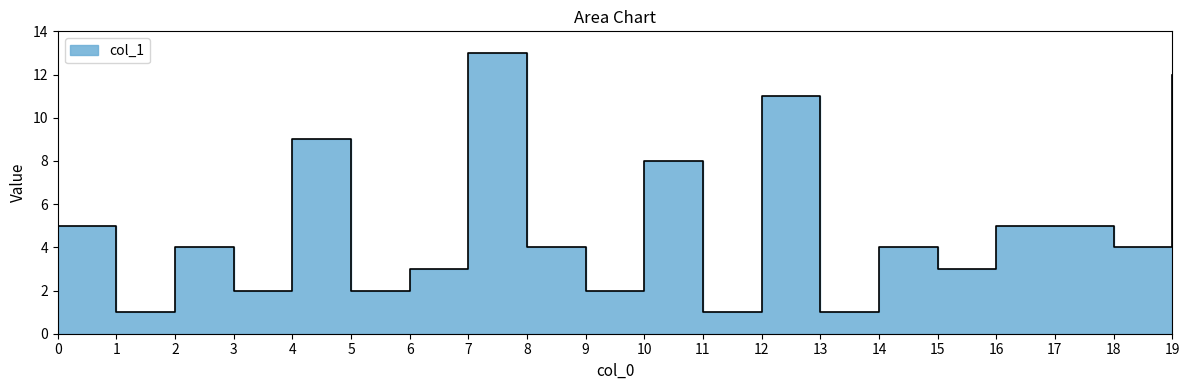

What is the greatest value displayed?

13